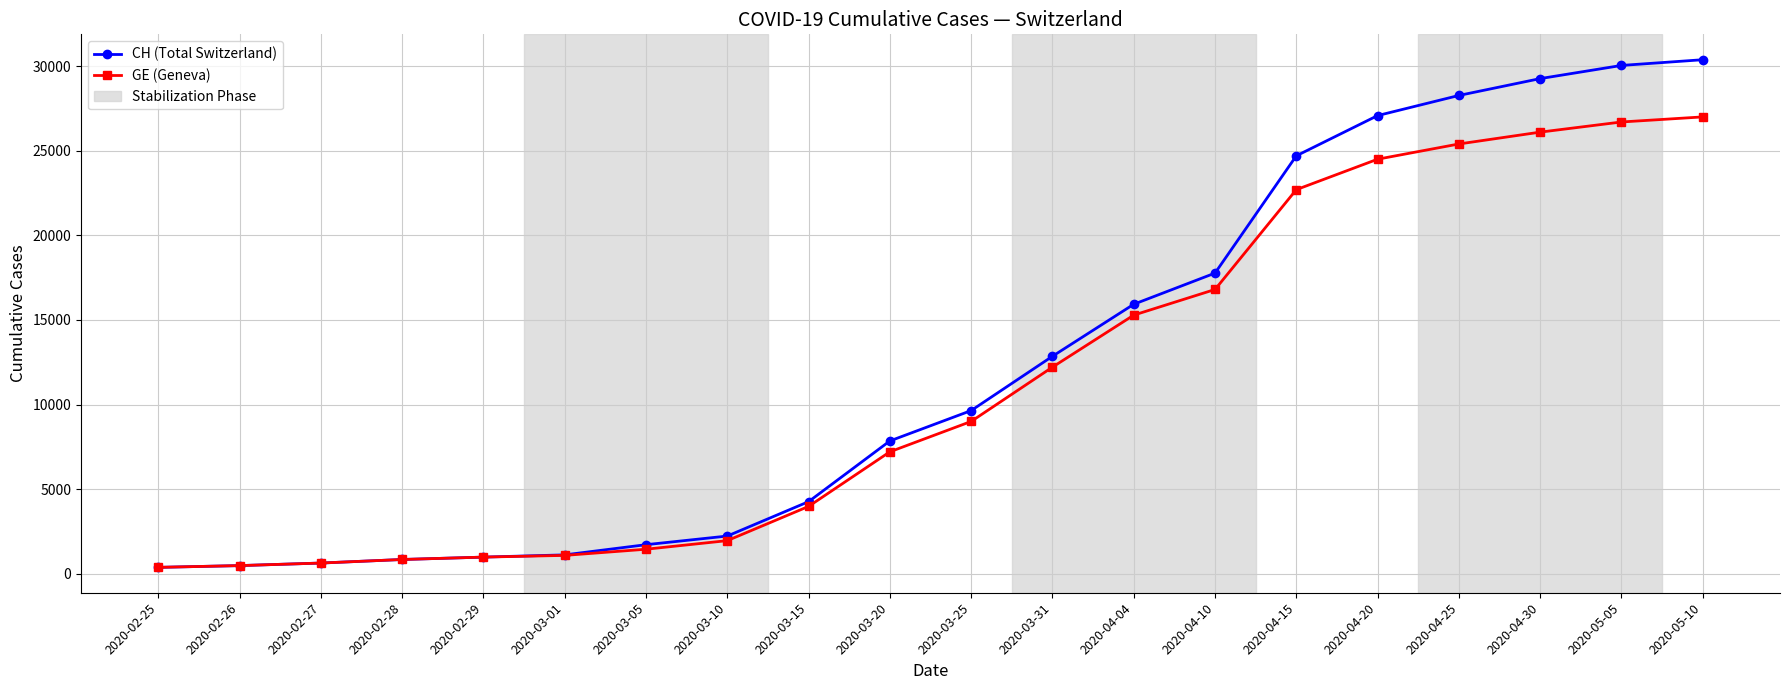

What is the value of the CH (Total Switzerland) point at the 8th from the left?

2226